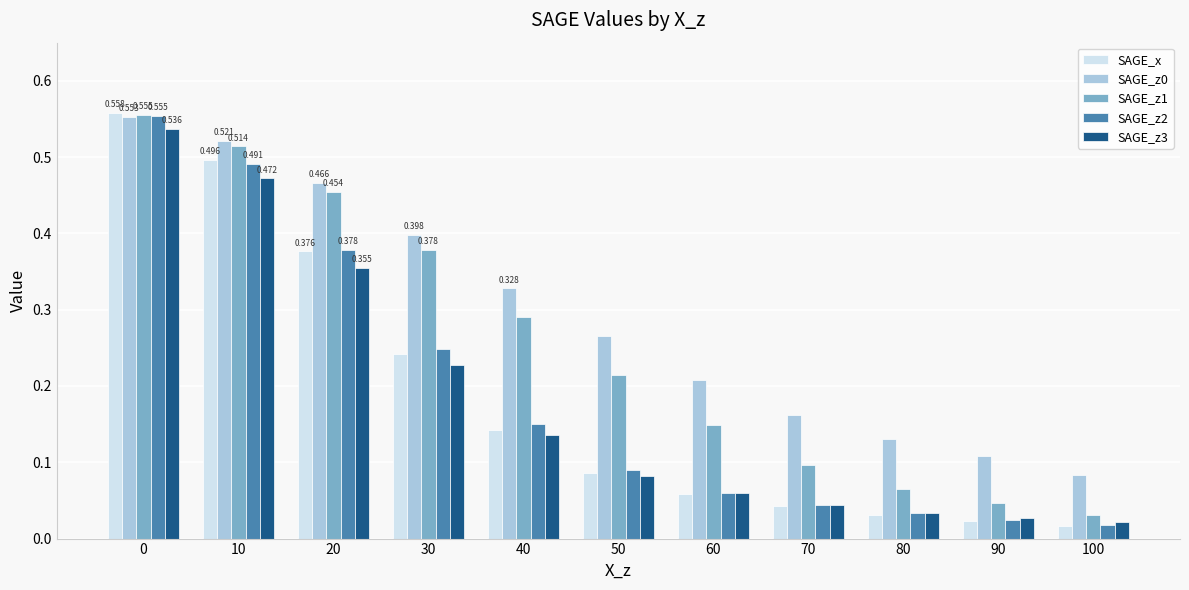

Is the value of SAGE_z2 at 50 greater than the value of SAGE_z1 at 20?

No